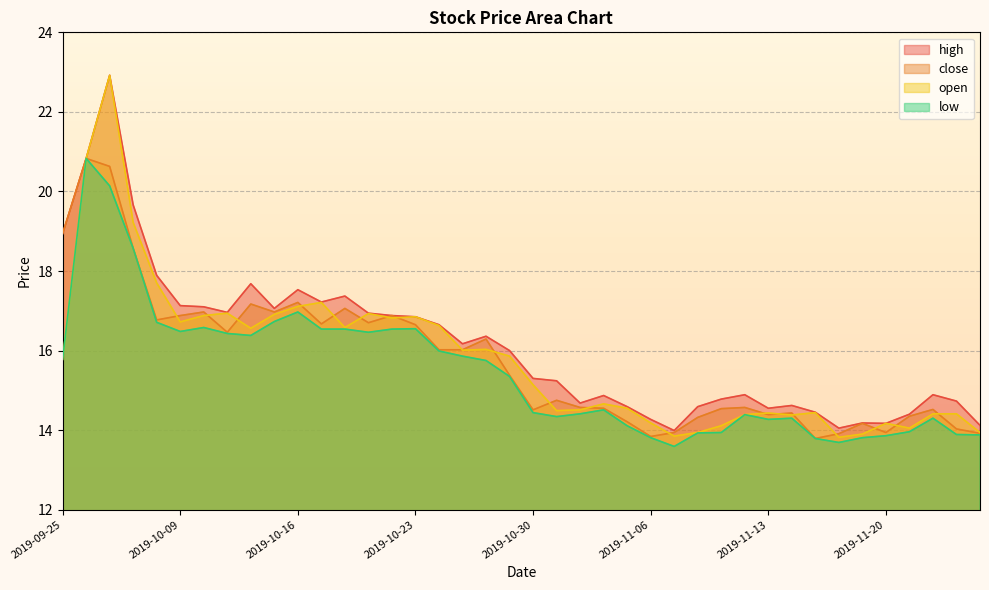

What is the minimum value shown in the chart?

13.6